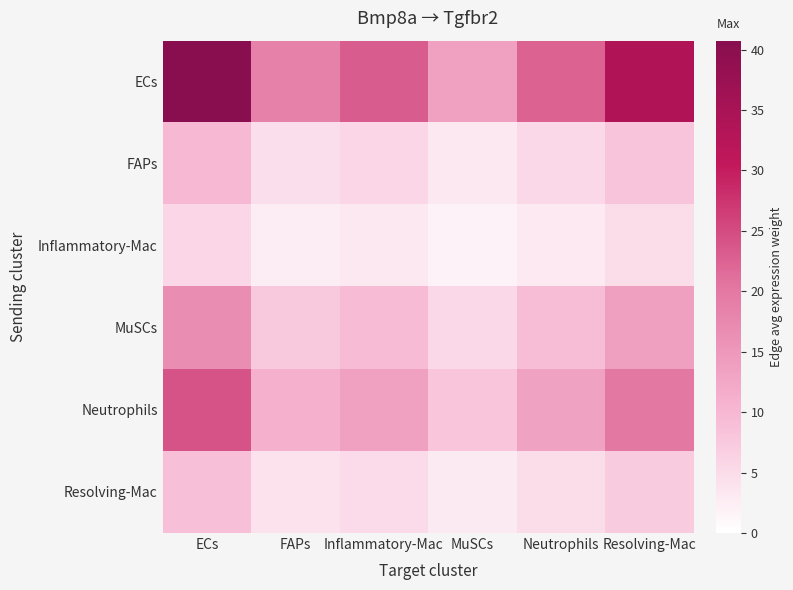

List the series in order of their peak value, highest first.

ECs, Neutrophils, MuSCs, FAPs, Resolving-Mac, Inflammatory-Mac